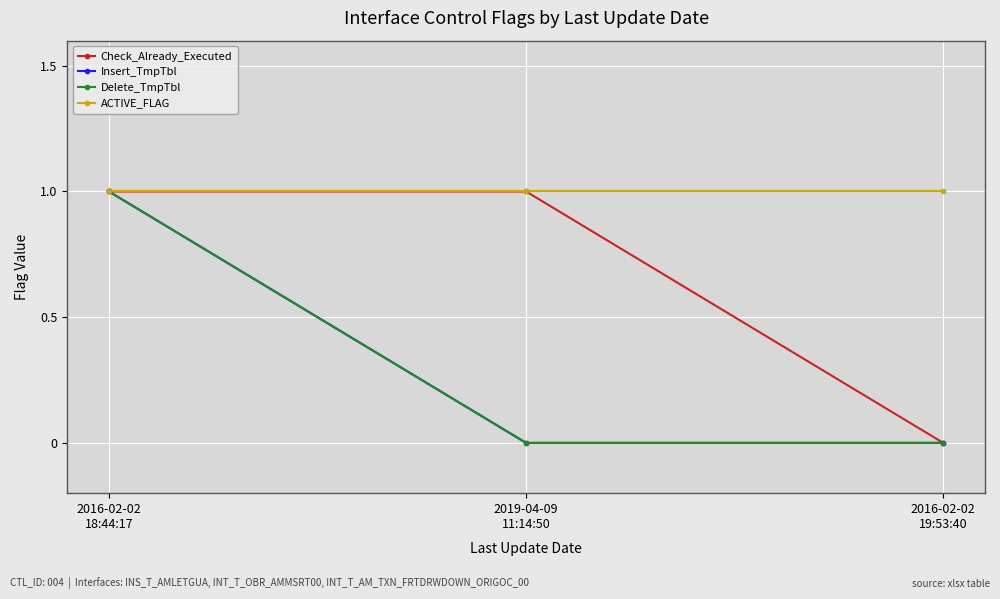

Is this an area chart (filled region under the line)?

No